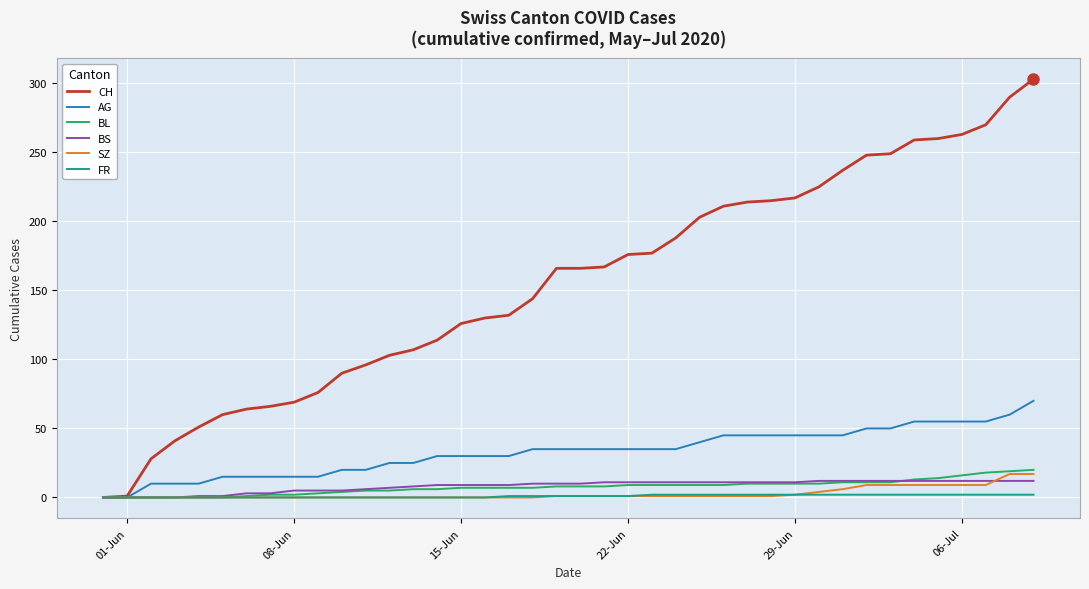

What is the difference between the maximum and minimum values in the FR series?

2